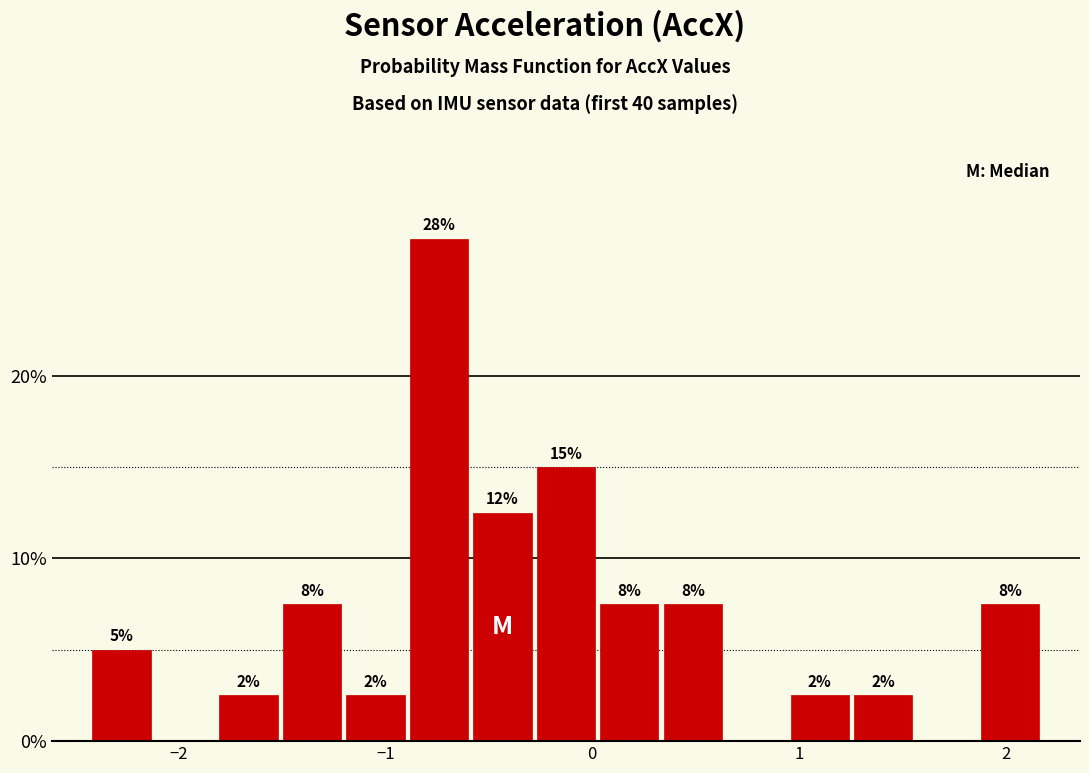

Around what value on the x-axis is the tallest bar? Give the approximate position of its centre, as read against the axis.

-0.7